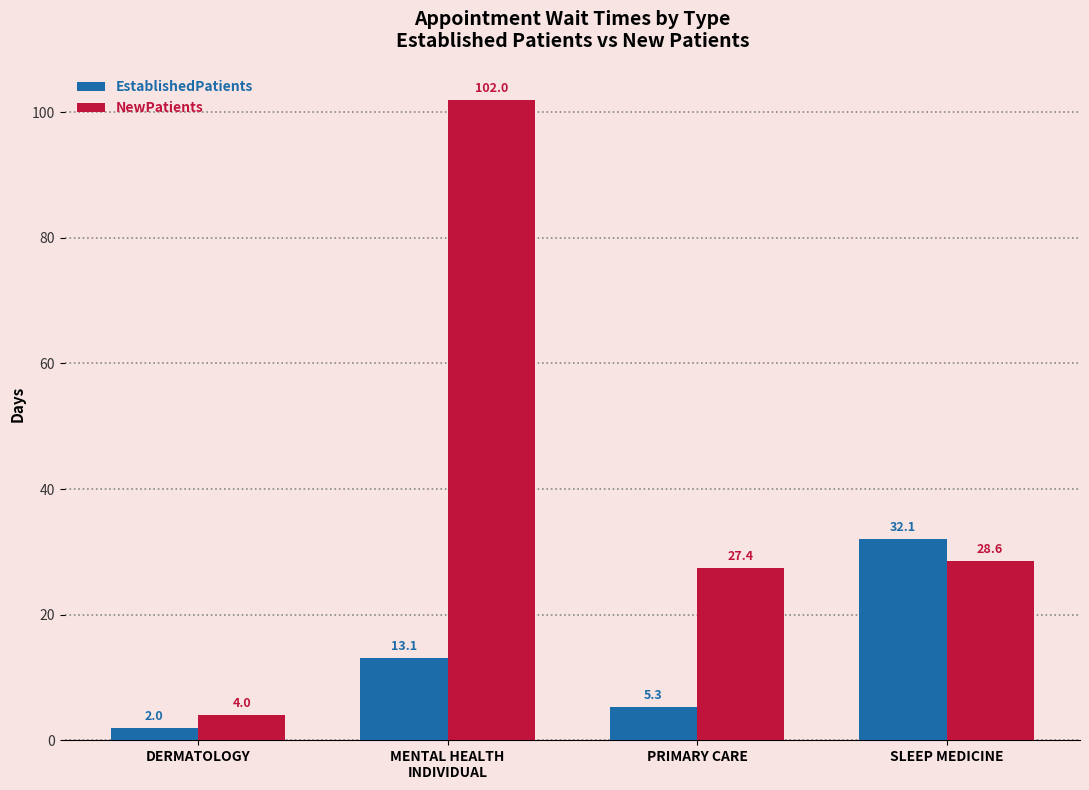

How many distinct data groups are displayed?

2